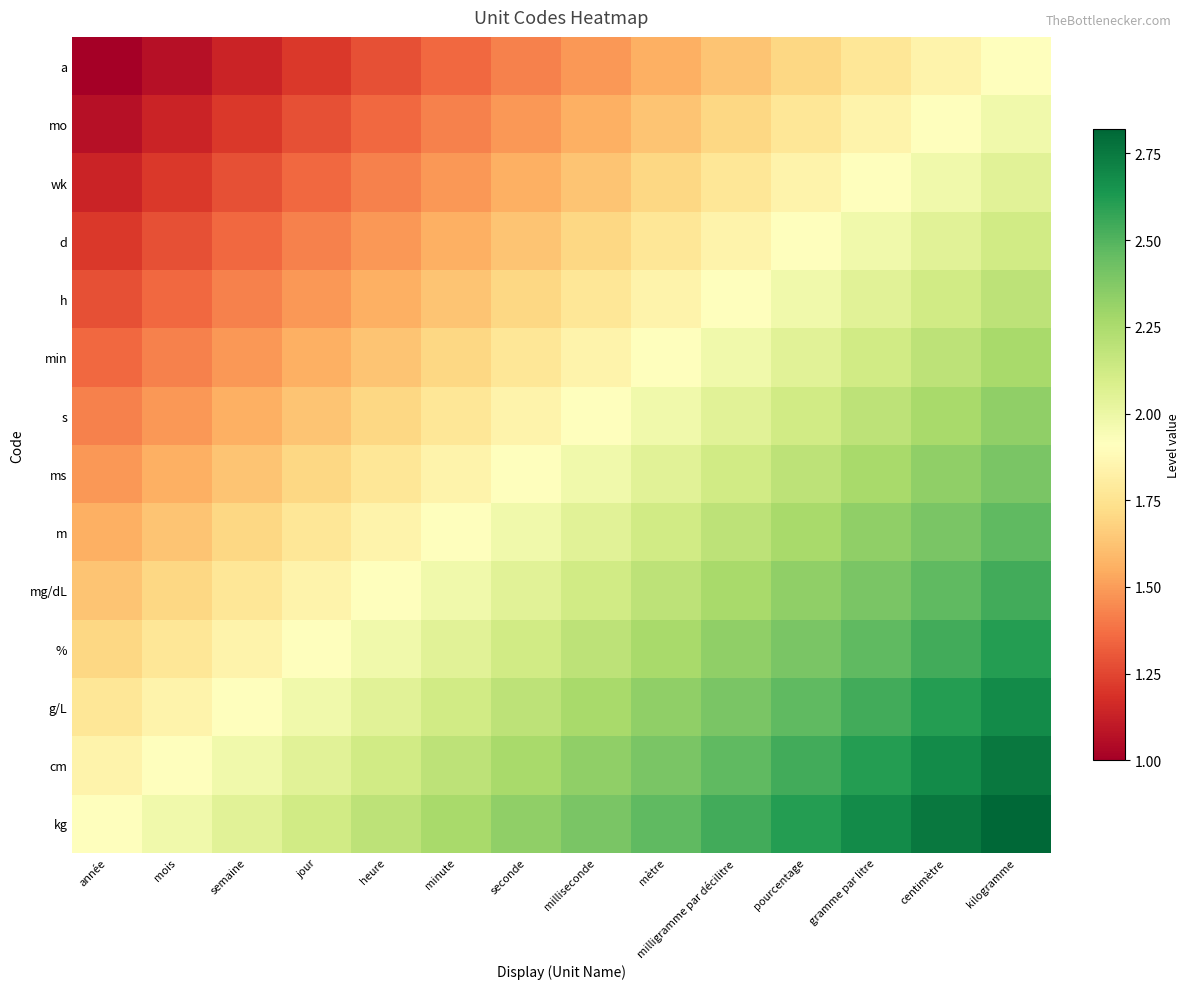

Reading left to right, transcribe all the data shown in this chart.

a: année=1.0	mois=1.1	semaine=1.1	jour=1.2	heure=1.3	minute=1.4	seconde=1.4	milliseconde=1.5	mètre=1.6	milligramme par décilitre=1.6	pourcentage=1.7	gramme par litre=1.8	centimètre=1.8	kilogramme=1.9
mo: année=1.1	mois=1.1	semaine=1.2	jour=1.3	heure=1.4	minute=1.4	seconde=1.5	milliseconde=1.6	mètre=1.6	milligramme par décilitre=1.7	pourcentage=1.8	gramme par litre=1.8	centimètre=1.9	kilogramme=2.0
wk: année=1.1	mois=1.2	semaine=1.3	jour=1.4	heure=1.4	minute=1.5	seconde=1.6	milliseconde=1.6	mètre=1.7	milligramme par décilitre=1.8	pourcentage=1.8	gramme par litre=1.9	centimètre=2.0	kilogramme=2.0
d: année=1.2	mois=1.3	semaine=1.4	jour=1.4	heure=1.5	minute=1.6	seconde=1.6	milliseconde=1.7	mètre=1.8	milligramme par décilitre=1.8	pourcentage=1.9	gramme par litre=2.0	centimètre=2.0	kilogramme=2.1
h: année=1.3	mois=1.4	semaine=1.4	jour=1.5	heure=1.6	minute=1.6	seconde=1.7	milliseconde=1.8	mètre=1.8	milligramme par décilitre=1.9	pourcentage=2.0	gramme par litre=2.0	centimètre=2.1	kilogramme=2.2
min: année=1.4	mois=1.4	semaine=1.5	jour=1.6	heure=1.6	minute=1.7	seconde=1.8	milliseconde=1.8	mètre=1.9	milligramme par décilitre=2.0	pourcentage=2.0	gramme par litre=2.1	centimètre=2.2	kilogramme=2.3
s: année=1.4	mois=1.5	semaine=1.6	jour=1.6	heure=1.7	minute=1.8	seconde=1.8	milliseconde=1.9	mètre=2.0	milligramme par décilitre=2.0	pourcentage=2.1	gramme par litre=2.2	centimètre=2.3	kilogramme=2.3
ms: année=1.5	mois=1.6	semaine=1.6	jour=1.7	heure=1.8	minute=1.8	seconde=1.9	milliseconde=2.0	mètre=2.0	milligramme par décilitre=2.1	pourcentage=2.2	gramme par litre=2.3	centimètre=2.3	kilogramme=2.4
m: année=1.6	mois=1.6	semaine=1.7	jour=1.8	heure=1.8	minute=1.9	seconde=2.0	milliseconde=2.0	mètre=2.1	milligramme par décilitre=2.2	pourcentage=2.3	gramme par litre=2.3	centimètre=2.4	kilogramme=2.5
mg/dL: année=1.6	mois=1.7	semaine=1.8	jour=1.8	heure=1.9	minute=2.0	seconde=2.0	milliseconde=2.1	mètre=2.2	milligramme par décilitre=2.3	pourcentage=2.3	gramme par litre=2.4	centimètre=2.5	kilogramme=2.5
%: année=1.7	mois=1.8	semaine=1.8	jour=1.9	heure=2.0	minute=2.0	seconde=2.1	milliseconde=2.2	mètre=2.3	milligramme par décilitre=2.3	pourcentage=2.4	gramme par litre=2.5	centimètre=2.5	kilogramme=2.6
g/L: année=1.8	mois=1.8	semaine=1.9	jour=2.0	heure=2.0	minute=2.1	seconde=2.2	milliseconde=2.3	mètre=2.3	milligramme par décilitre=2.4	pourcentage=2.5	gramme par litre=2.5	centimètre=2.6	kilogramme=2.7
cm: année=1.8	mois=1.9	semaine=2.0	jour=2.0	heure=2.1	minute=2.2	seconde=2.3	milliseconde=2.3	mètre=2.4	milligramme par décilitre=2.5	pourcentage=2.5	gramme par litre=2.6	centimètre=2.7	kilogramme=2.8
kg: année=1.9	mois=2.0	semaine=2.0	jour=2.1	heure=2.2	minute=2.3	seconde=2.3	milliseconde=2.4	mètre=2.5	milligramme par décilitre=2.5	pourcentage=2.6	gramme par litre=2.7	centimètre=2.8	kilogramme=2.8